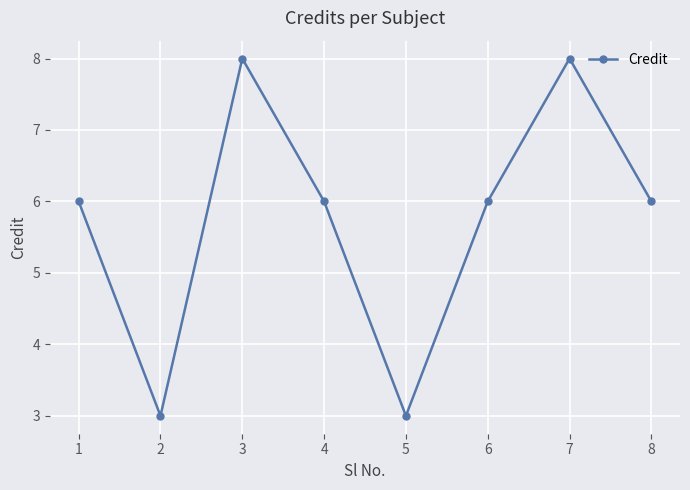

What is the change in value from 3 to 5?

-5